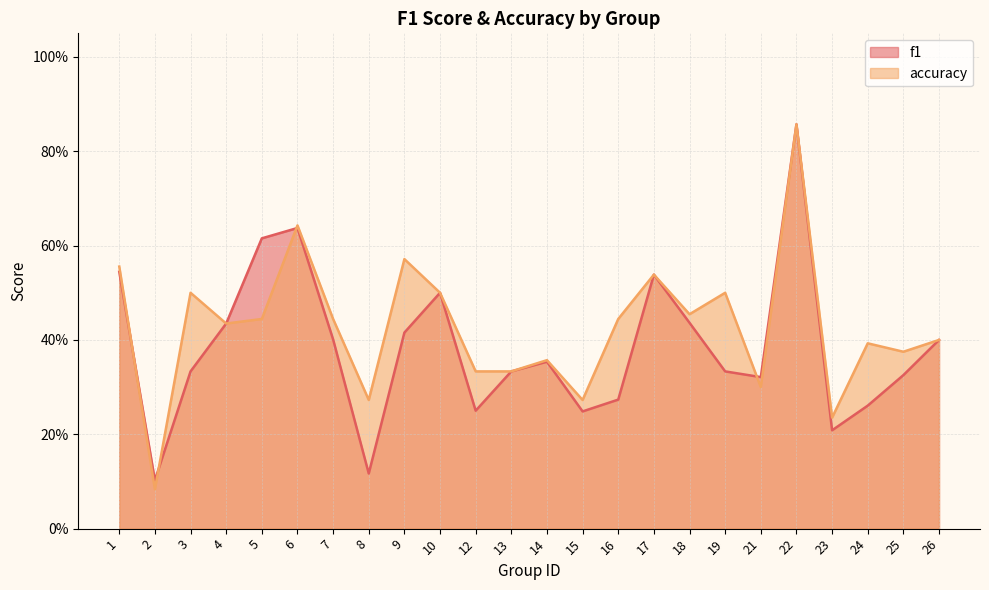

How many times do accuracy and f1 cross each other?

4